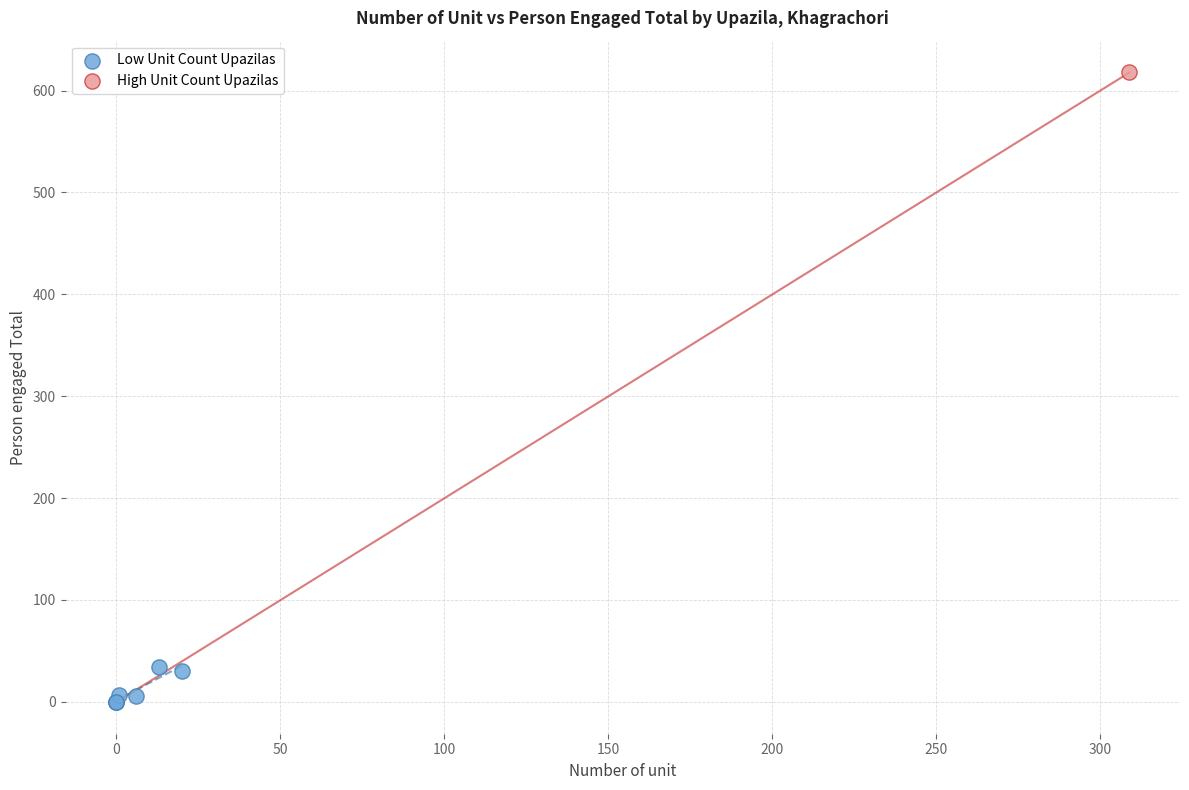

What are all the series names shown in the legend?

Low Unit Count Upazilas, High Unit Count Upazilas